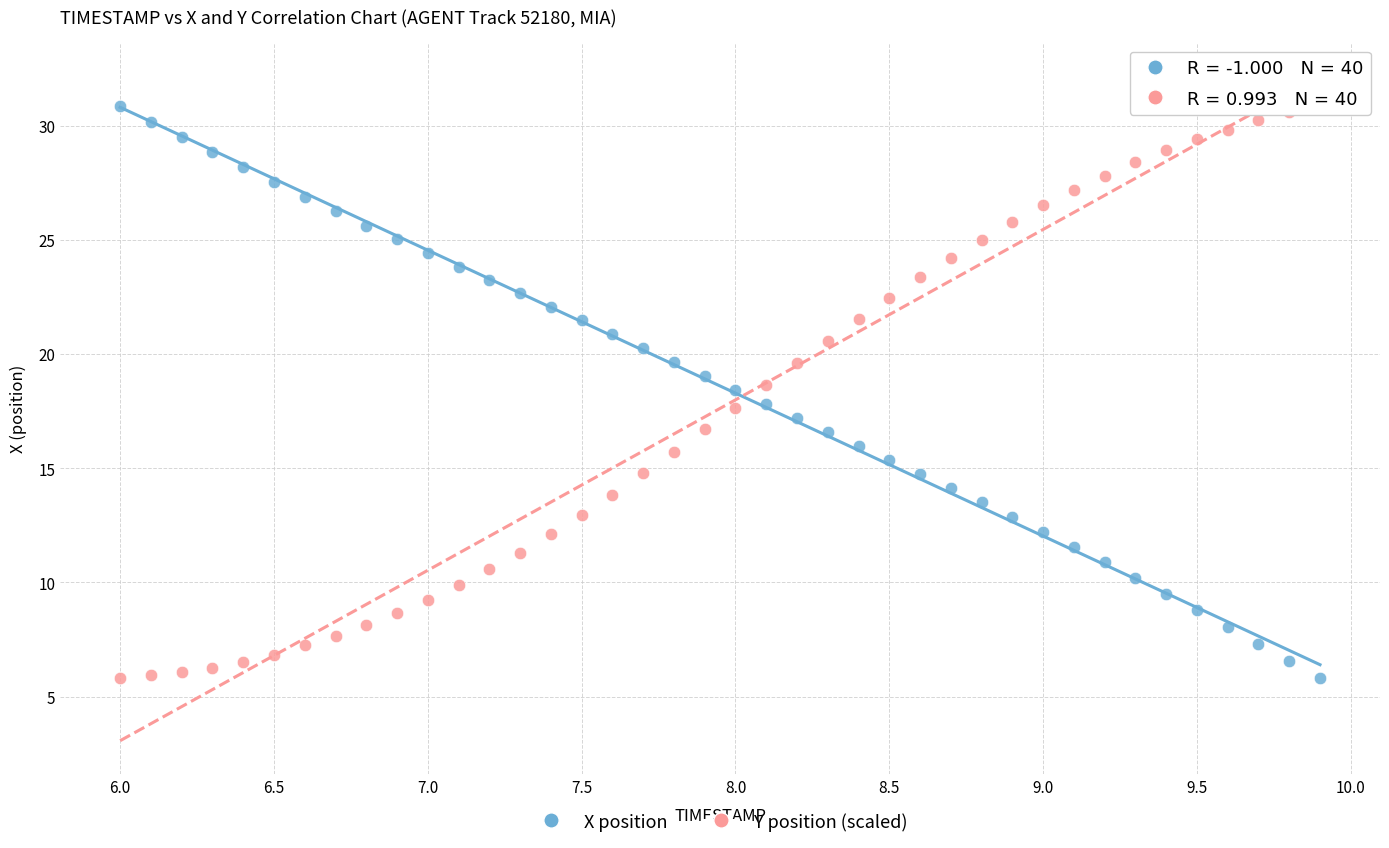

What is the X range (max minus min) for the scatter plot?

3.9